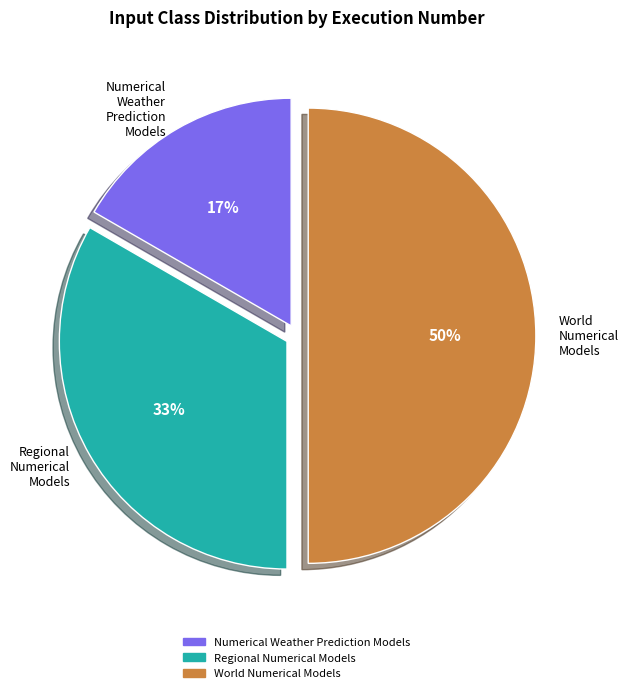

To the nearest percent, what is the average slice percentage?

33%